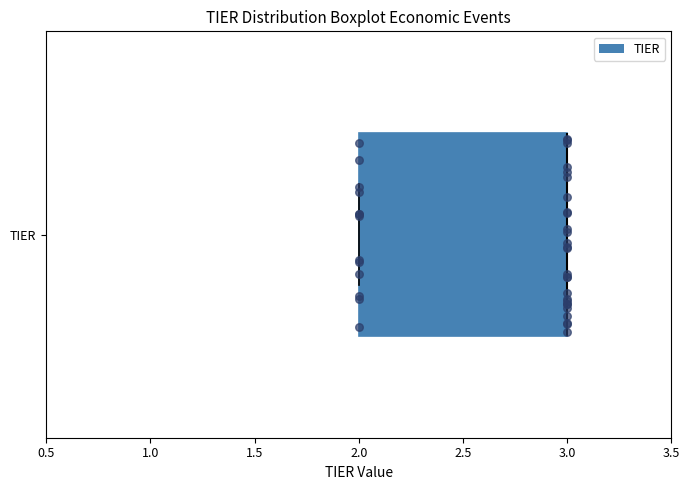

Read this box plot against the x-axis: the position of the median line, the range covered by the box, and the ends of both whiskers. The values are not printed on the chart, so give them approximately, as read against the axis.

median 3 (drawn on the box's right edge), box 2 to 3, whiskers 2 to 3